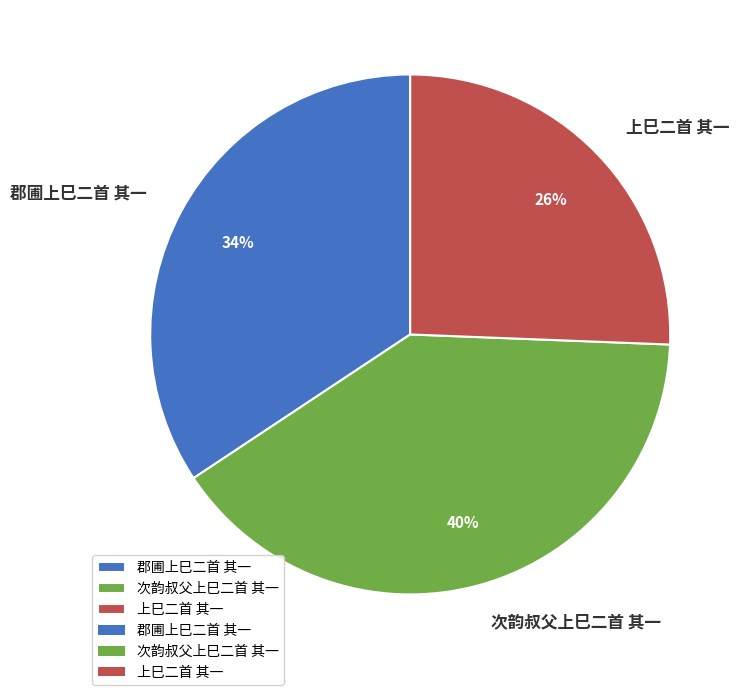

Count the number of slices in the pie.

3